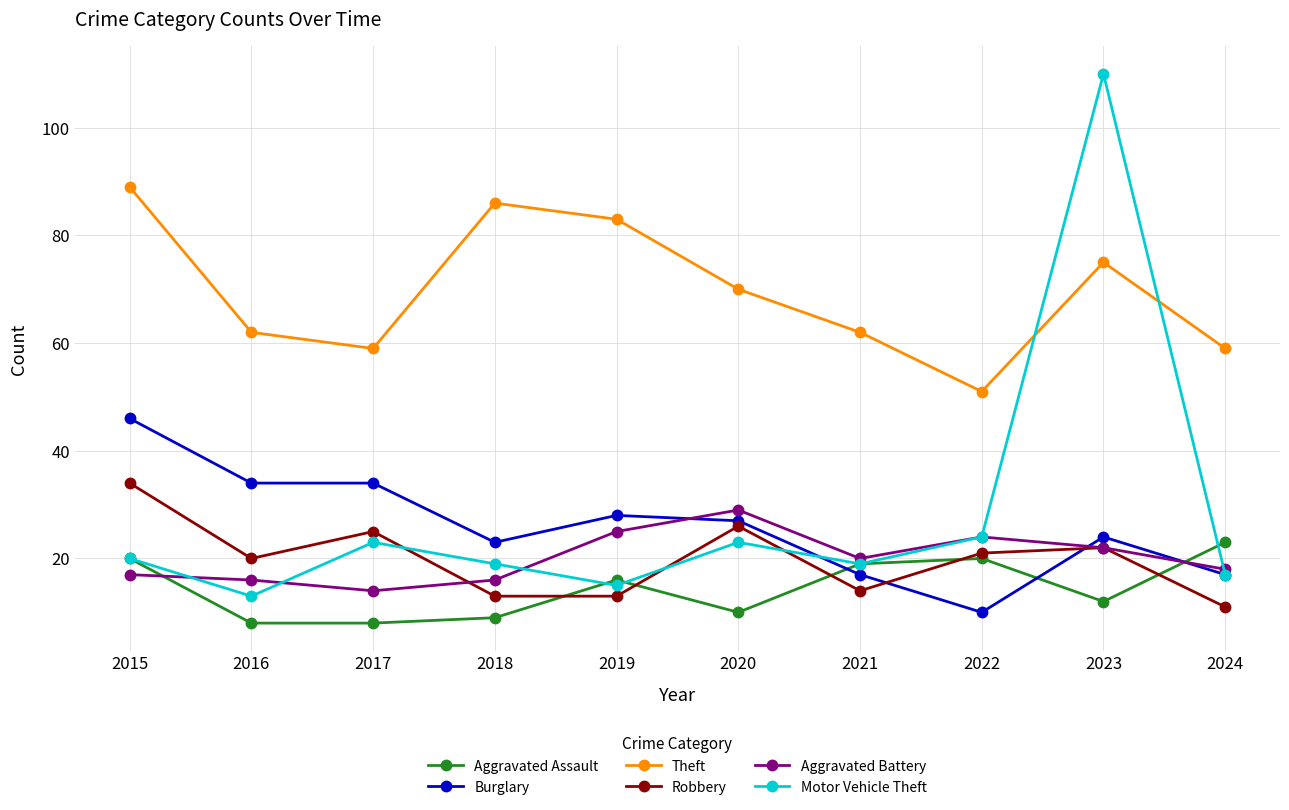

At which label is Theft closest to 70?

2020